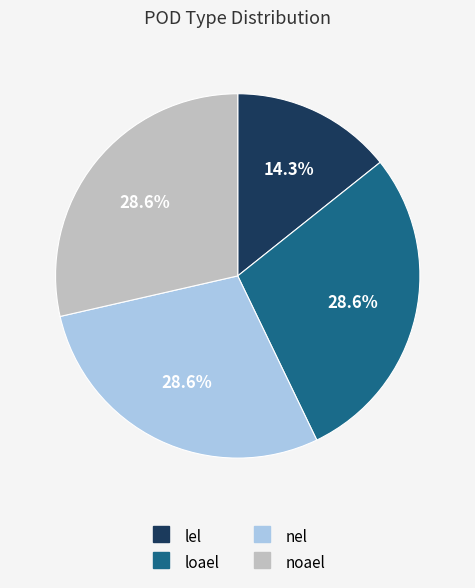

What percentage do noael and nel together represent?

57.1%